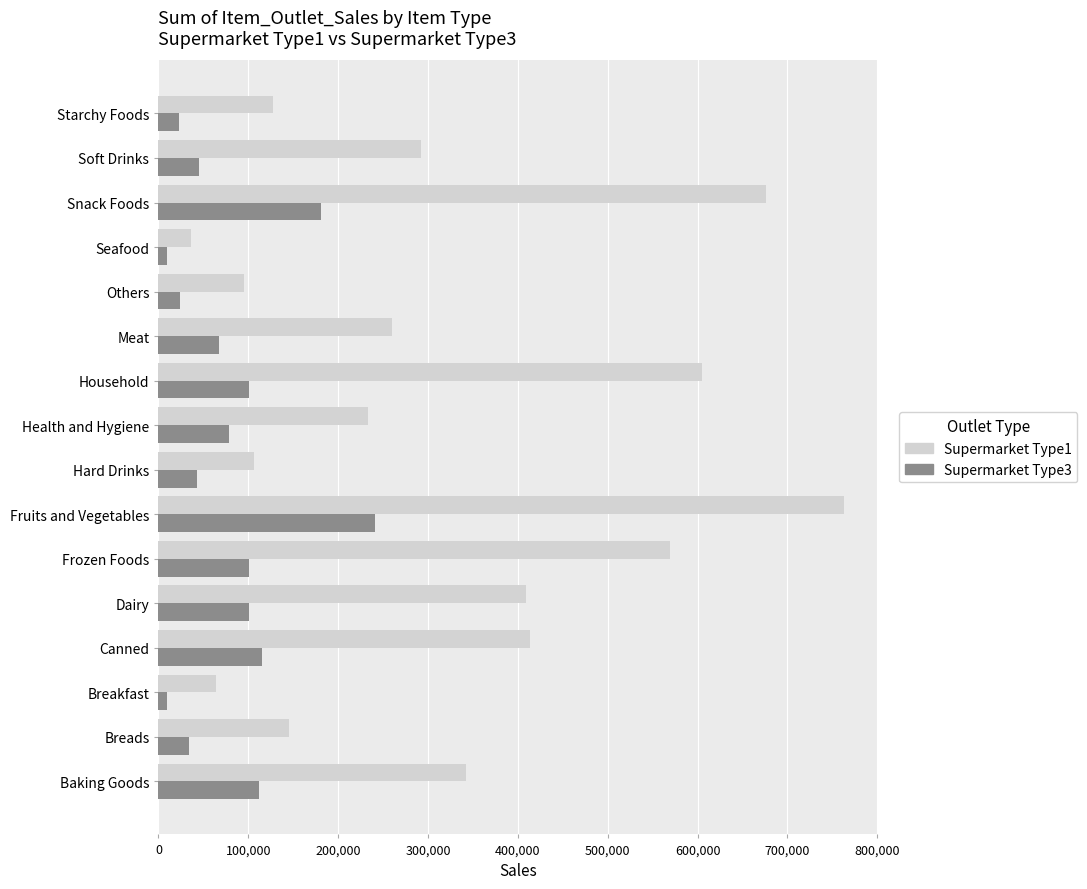

What is the average value of the Supermarket Type1 series?

321108.3